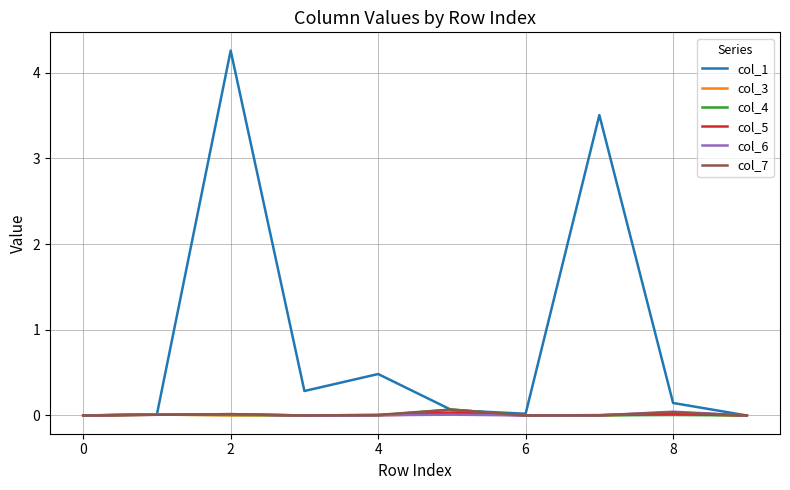

What is the maximum value shown in the chart?

4.3